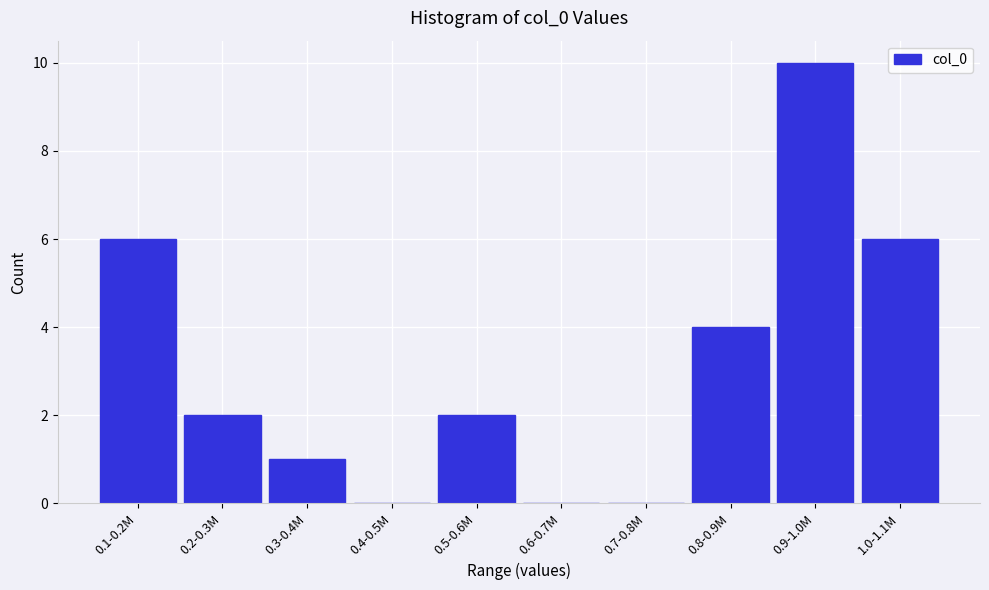

Reading left to right, transcribe all the data shown in this chart.

0.1-0.2M=6	0.2-0.3M=2	0.3-0.4M=1	0.4-0.5M=0	0.5-0.6M=2	0.6-0.7M=0	0.7-0.8M=0	0.8-0.9M=4	0.9-1.0M=10	1.0-1.1M=6